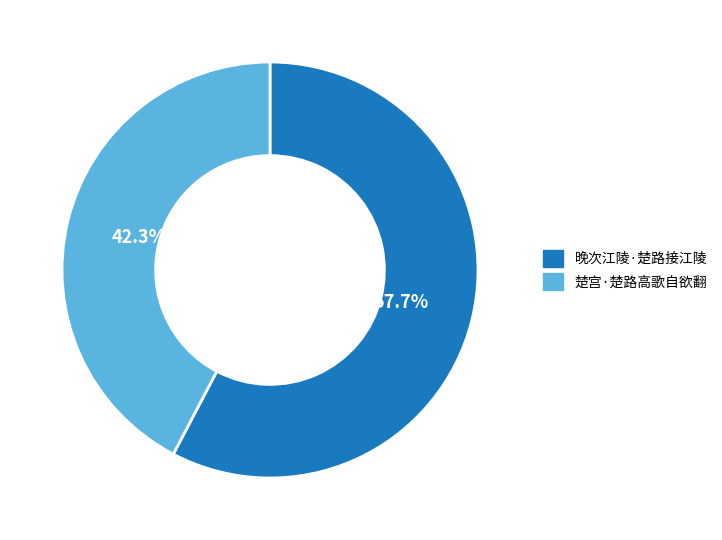

To the nearest percent, what is the difference between the 楚宫·楚路高歌自欲翻 and 晚次江陵·楚路接江陵 slice percentages?

15%